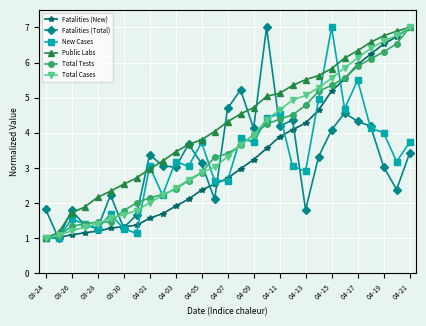

What is the maximum value shown in the chart?

7.0